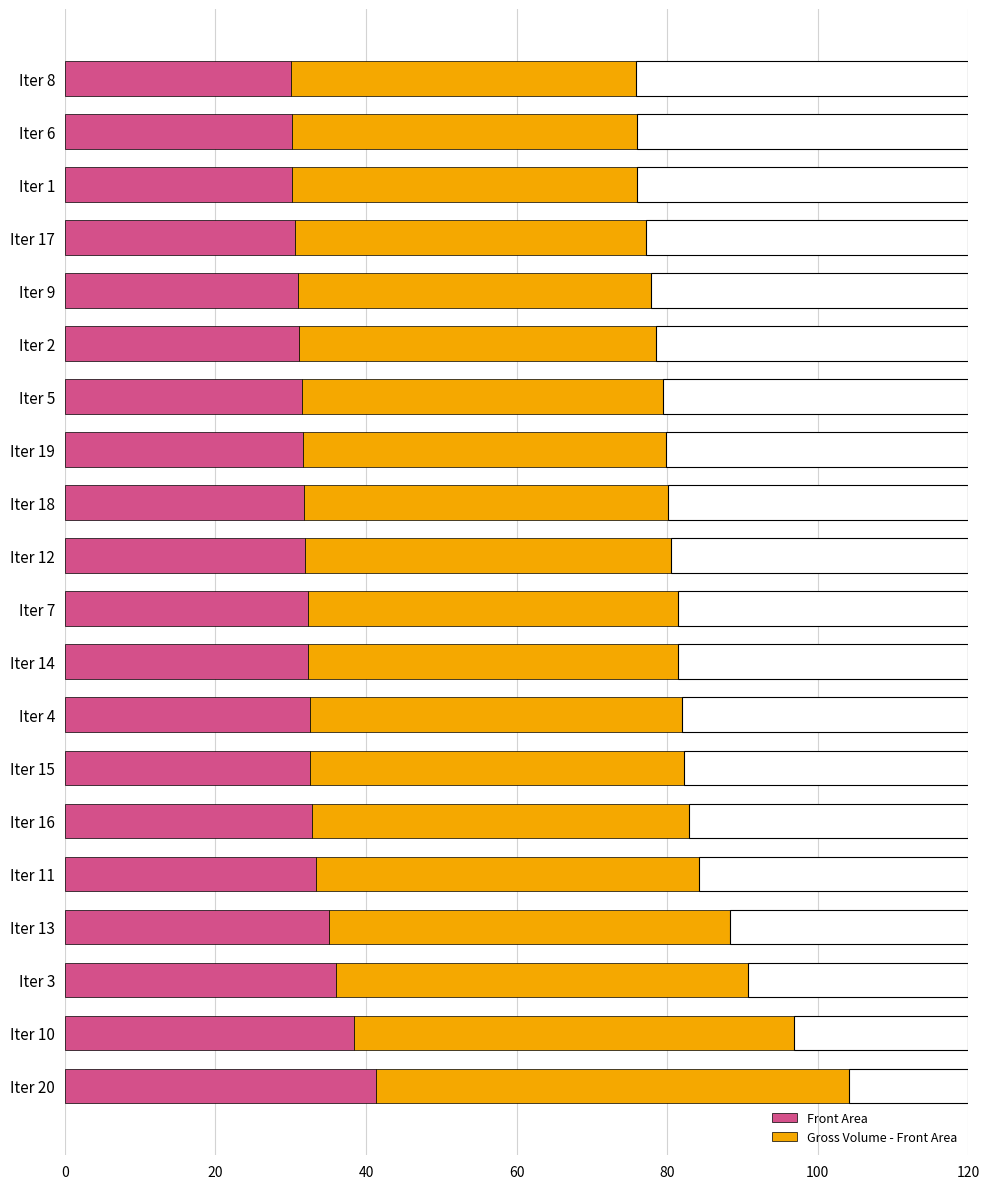

Reading right to left, transcribe all the data shown in this chart.

Front Area: 30.1	30.2	30.2	30.6	30.9	31.2	31.5	31.7	31.8	31.9	32.3	32.3	32.6	32.6	32.9	33.4	35.1	36.0	38.4	41.3
Gross Volume - Front Area: 45.7	45.8	45.9	46.5	47.0	47.4	47.9	48.2	48.3	48.6	49.1	49.2	49.5	49.6	50.0	50.8	53.3	54.7	58.4	62.8